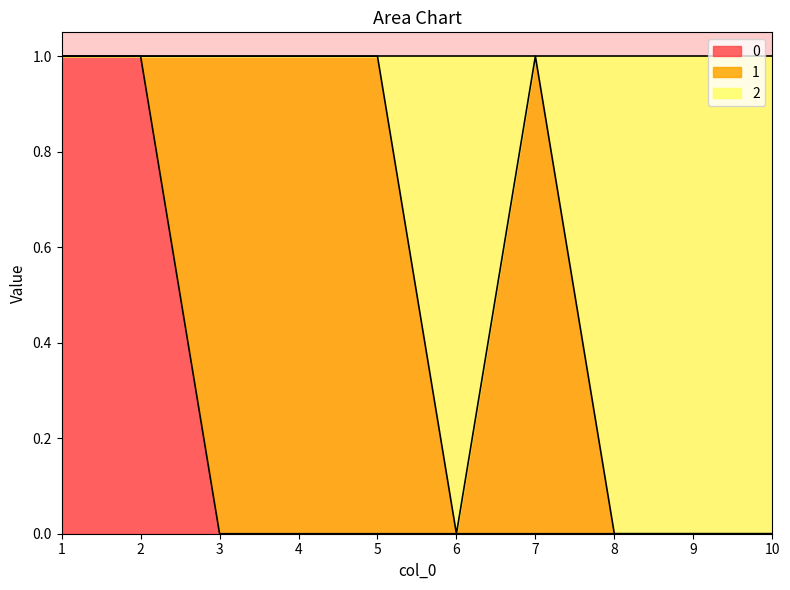

Count the 2 values in the range 0 to 1.

10